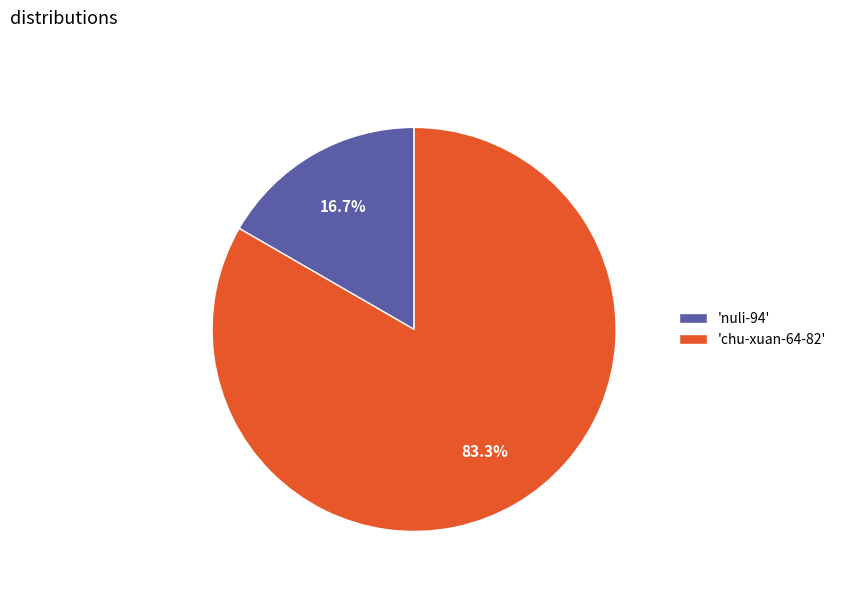

Is there a majority slice in this chart?

Yes